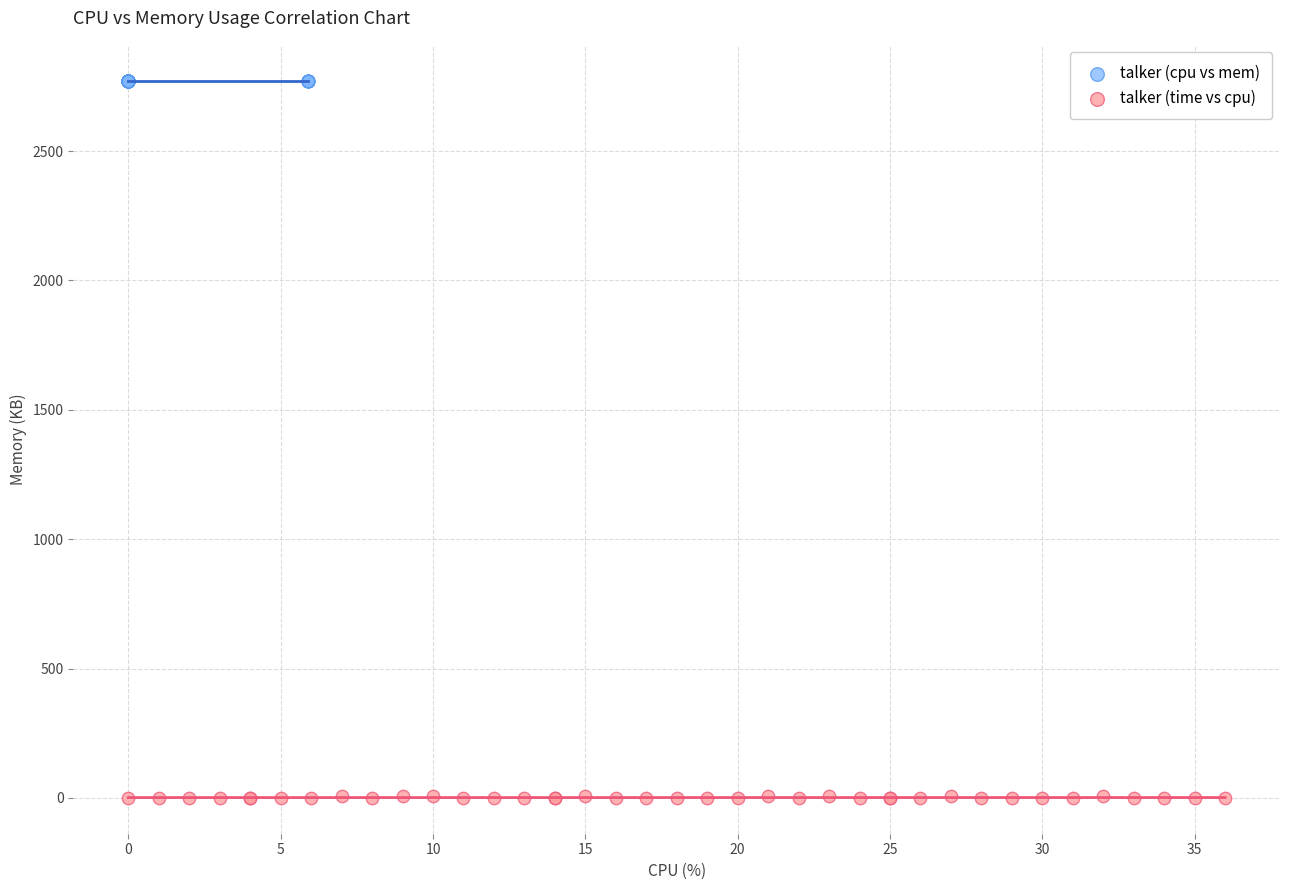

Which series contains the highest Y value?

talker (cpu vs mem)